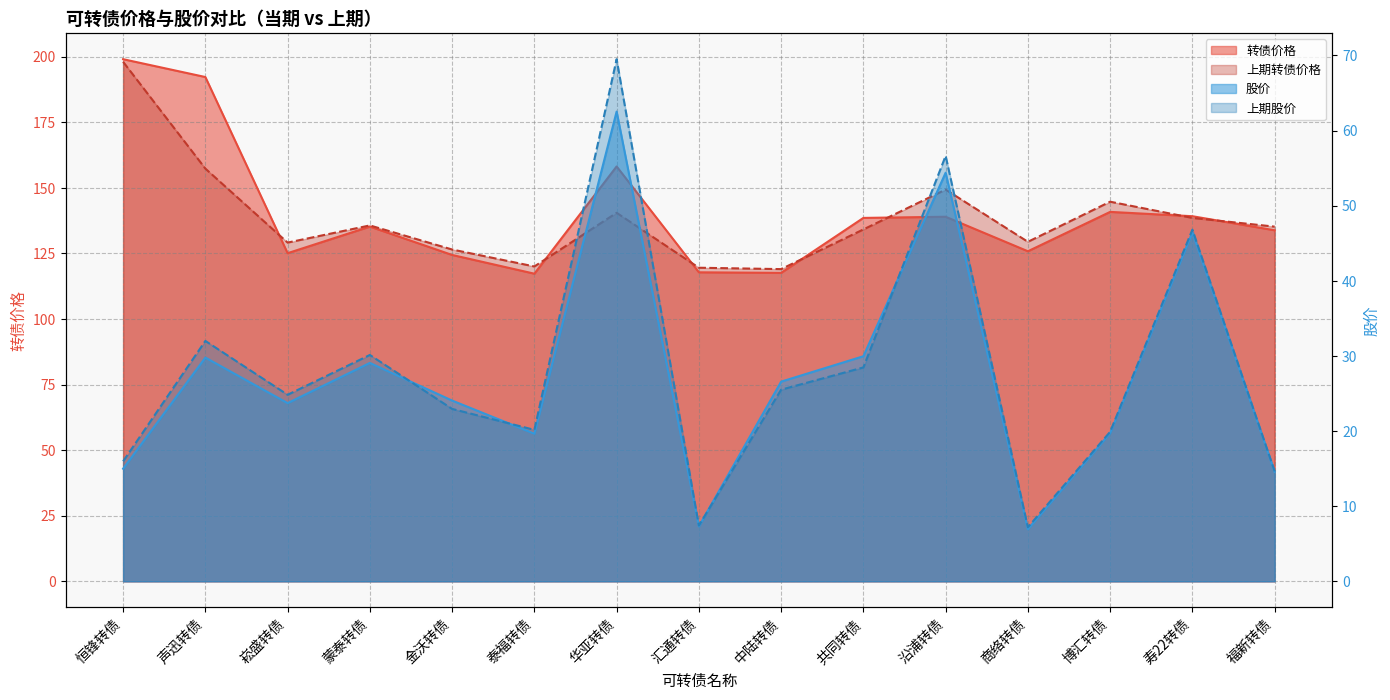

At which category does 上期股价 reach its first local peak?

声迅转债